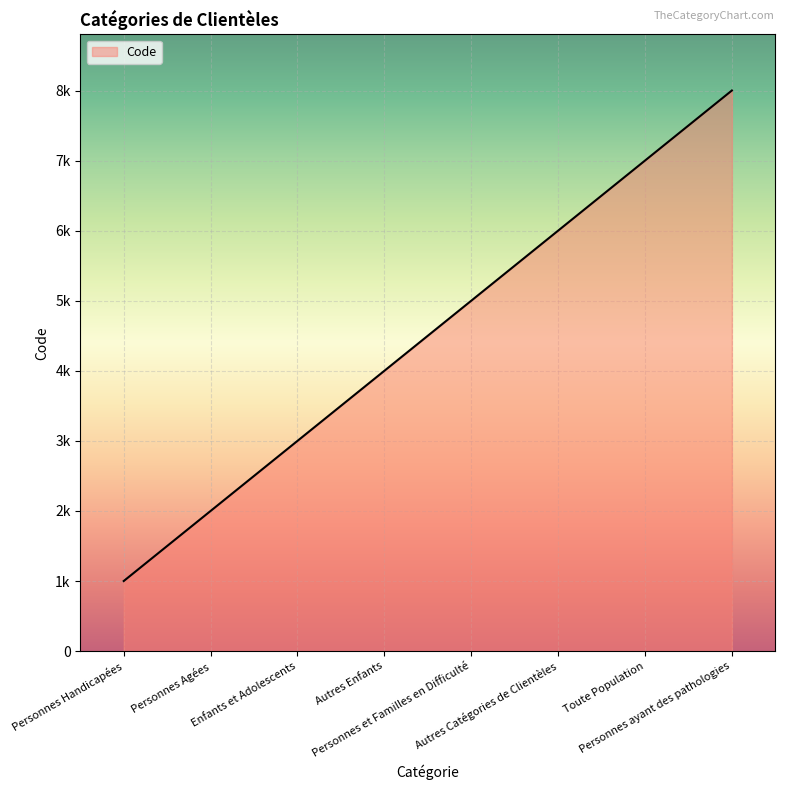

Does the chart display data point markers on the line(s)?

No